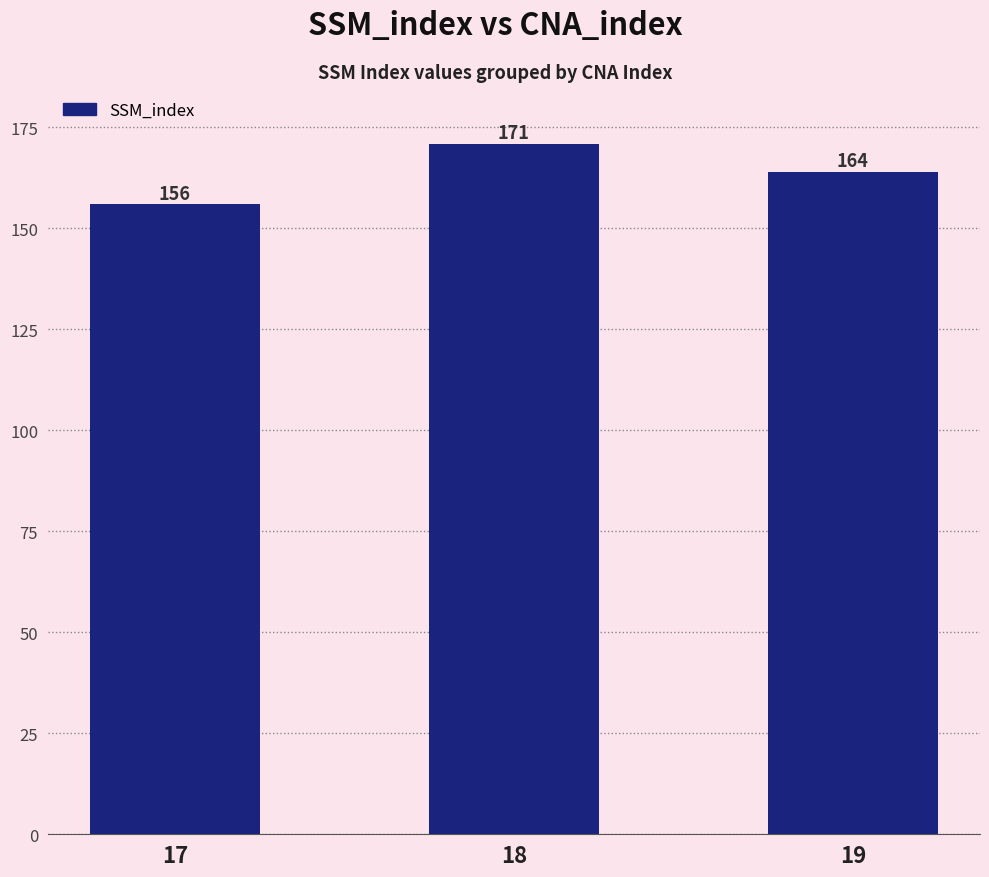

How many data points does each series have?

3